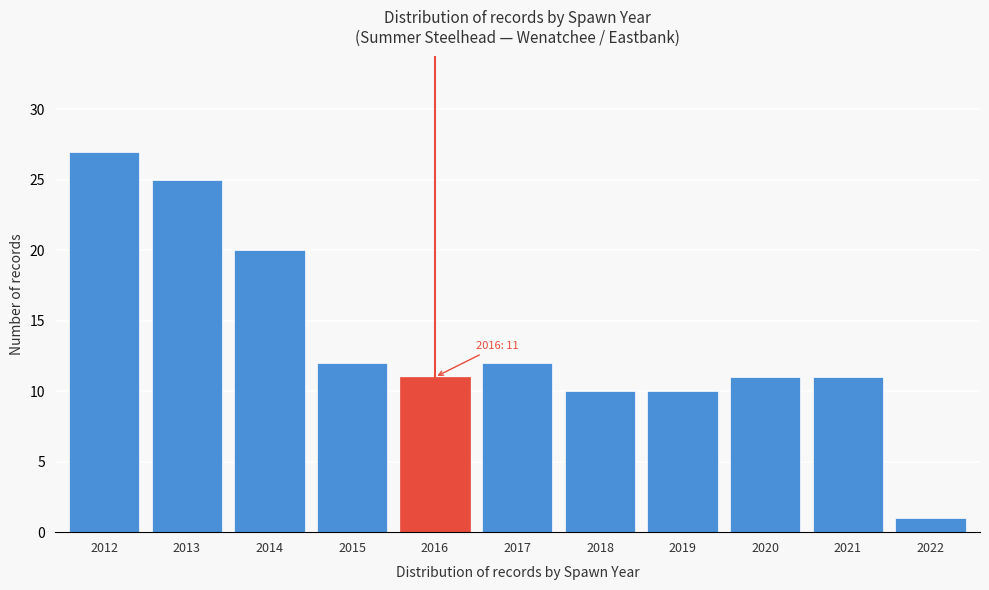

Reading left to right, what are all the values shown in this chart?

2012=27	2013=25	2014=20	2015=12	2016=11	2017=12	2018=10	2019=10	2020=11	2021=11	2022=1